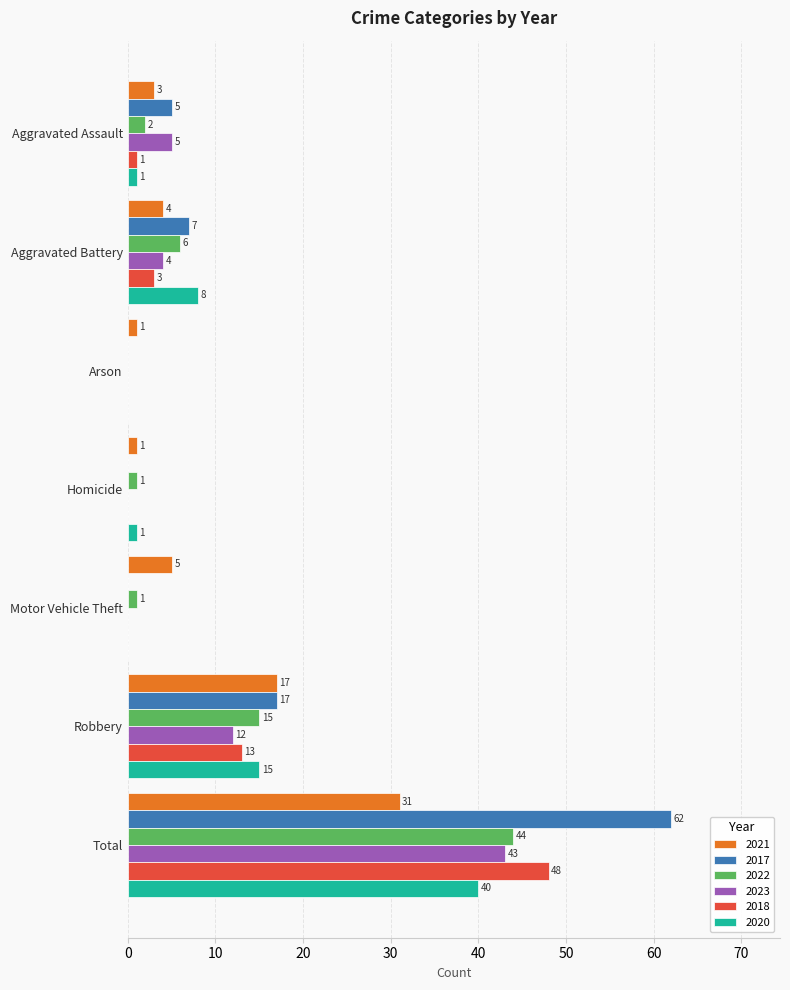

Which series changed the most between Aggravated Assault and Total?

2017